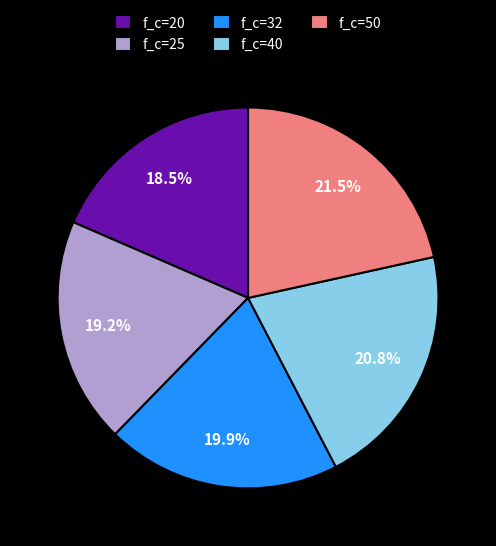

Which category has the smallest portion of the pie?

f_c=20